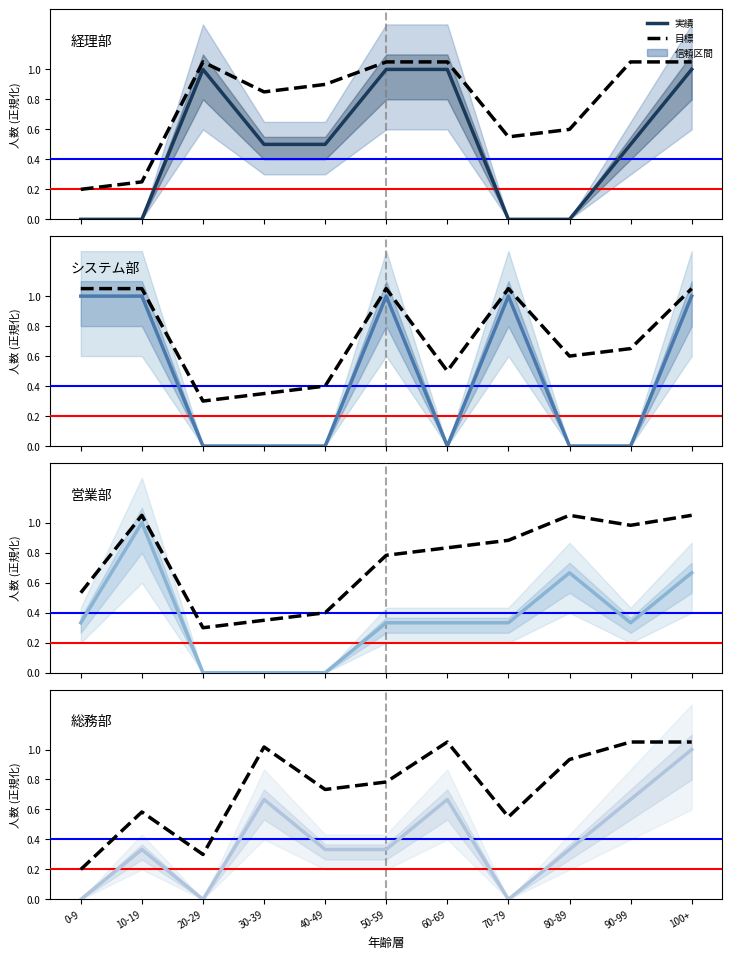

List the series in order of their overall mean, highest first.

経理部, システム部, 総務部, 営業部